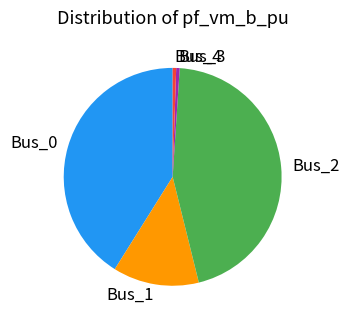

What is the largest slice in the pie chart?

Bus_2